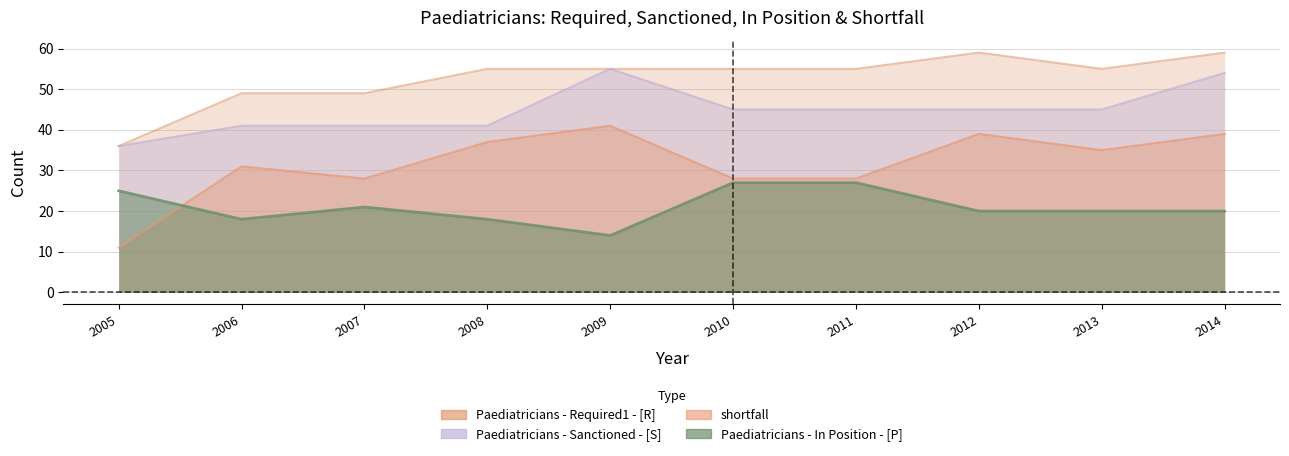

At which label does shortfall first exceed 35?

2008